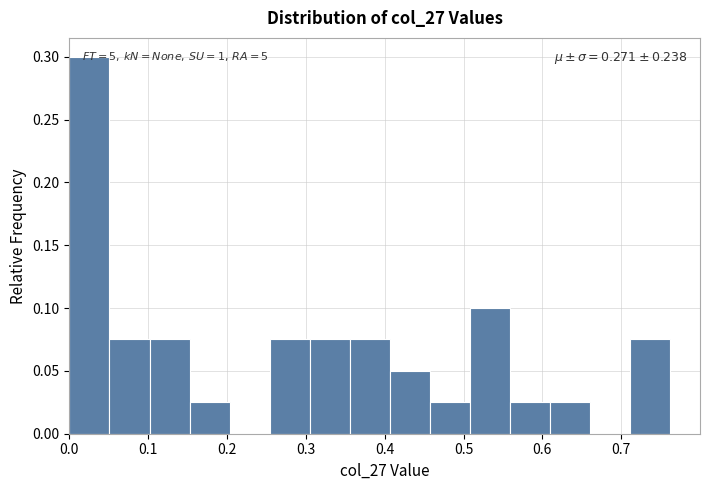

Which range on the x-axis has the tallest bar?

0.00 to 0.05